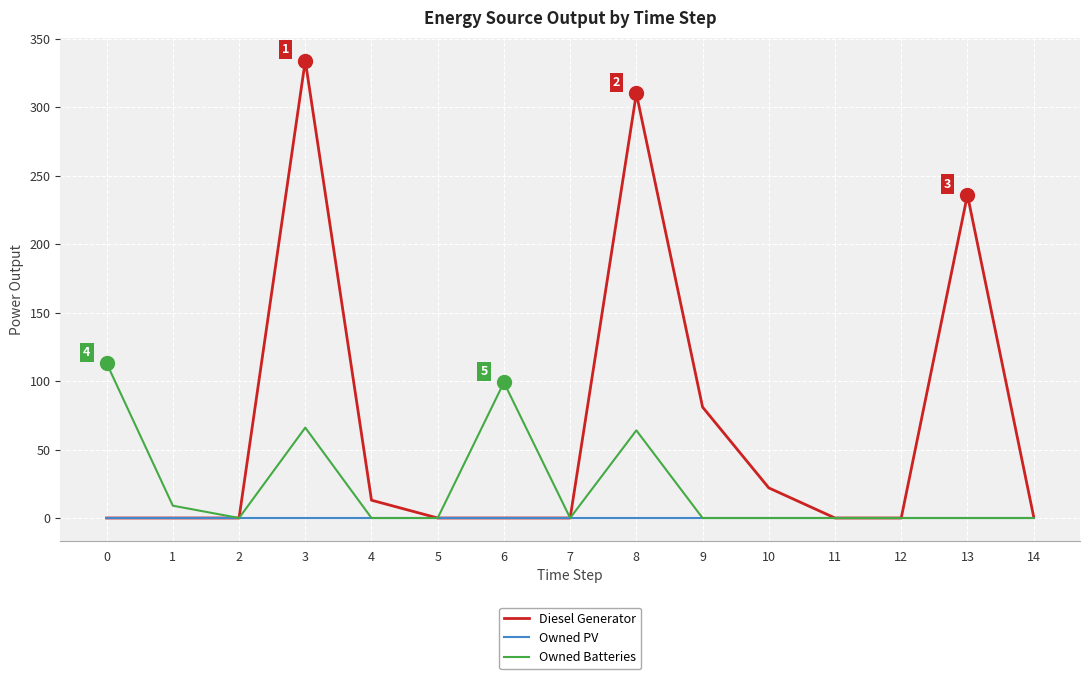

Where is Diesel Generator nearest to the value 167?

13